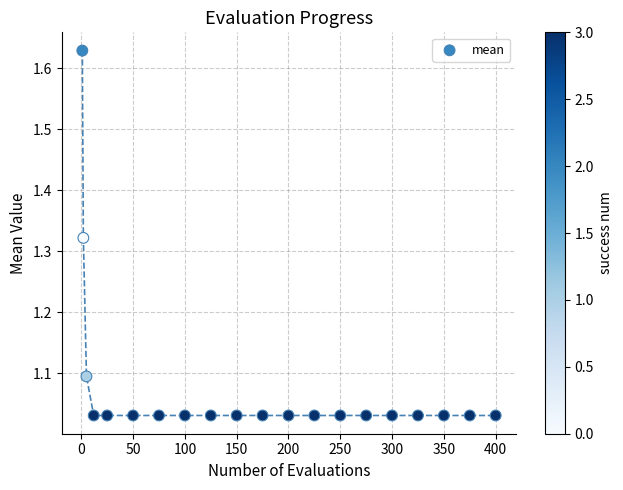

What is the range of X values (max minus min)?

399.0